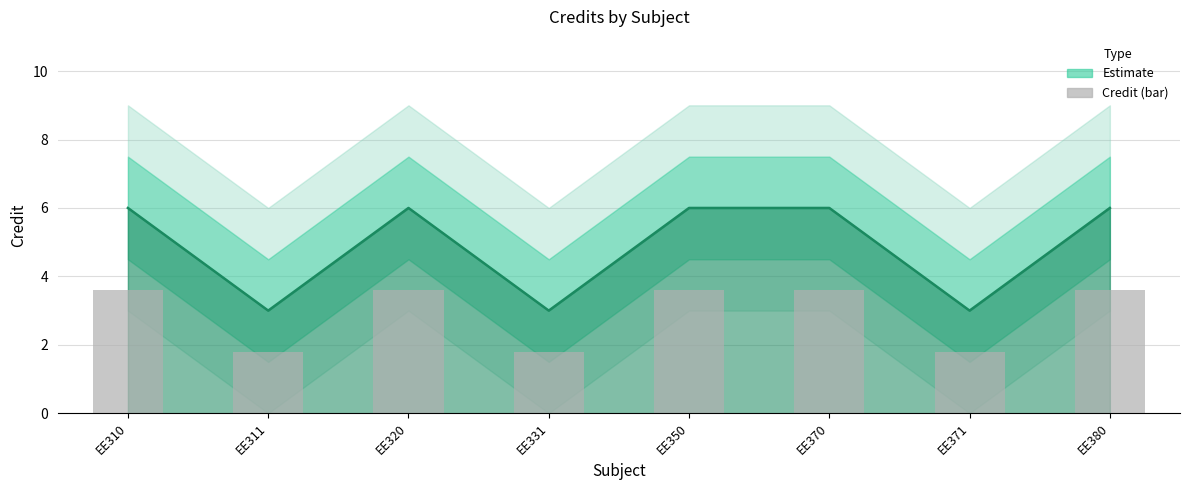

Reading right to left, transcribe all the data shown in this chart.

3.6	1.8	3.6	3.6	1.8	3.6	1.8	3.6